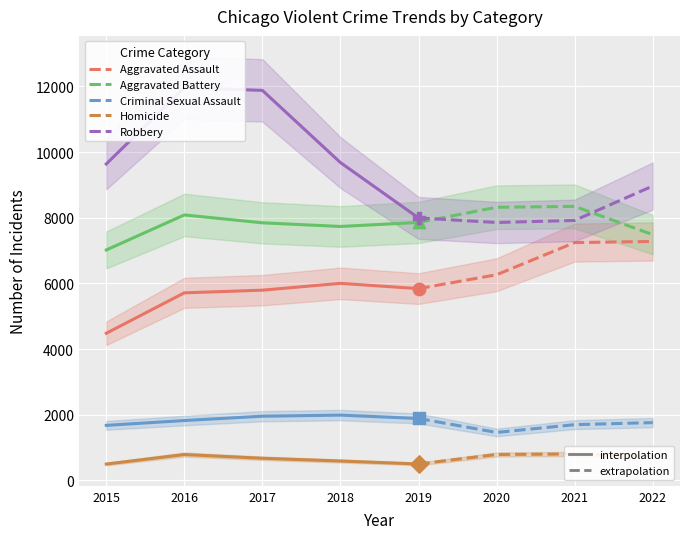

Which series contains the lowest Y value?

Homicide